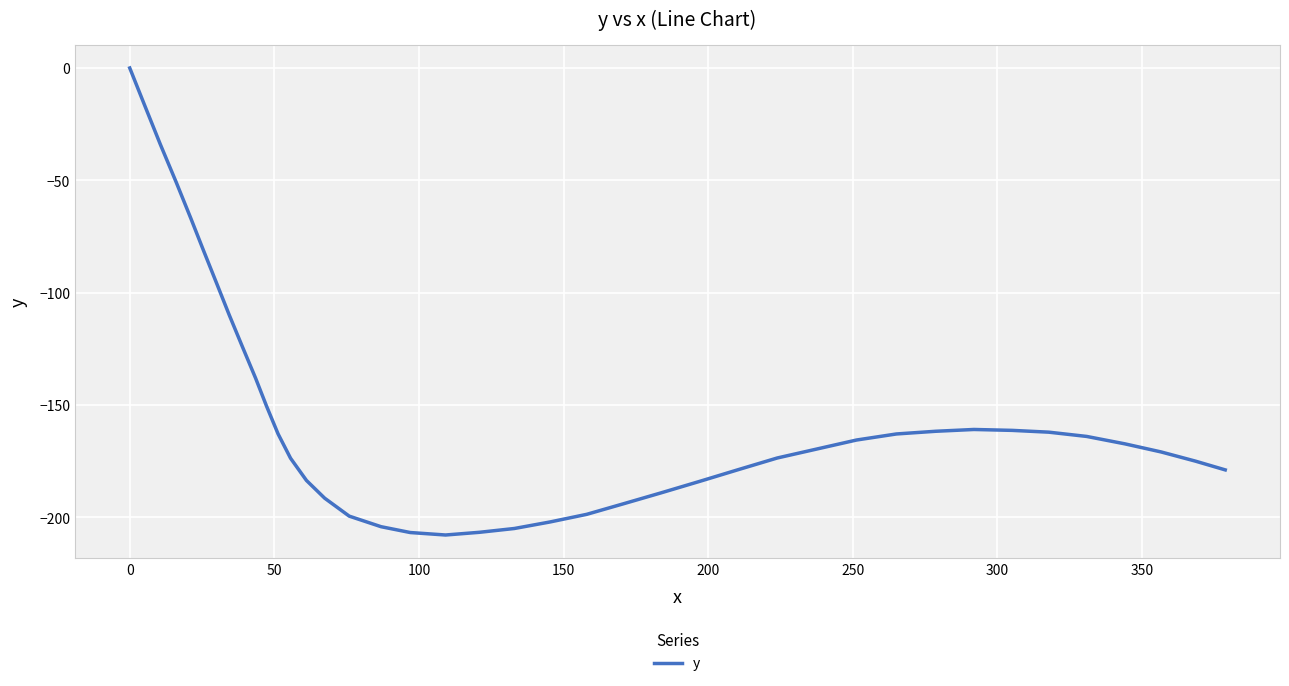

What is the smallest value displayed?

-208.0